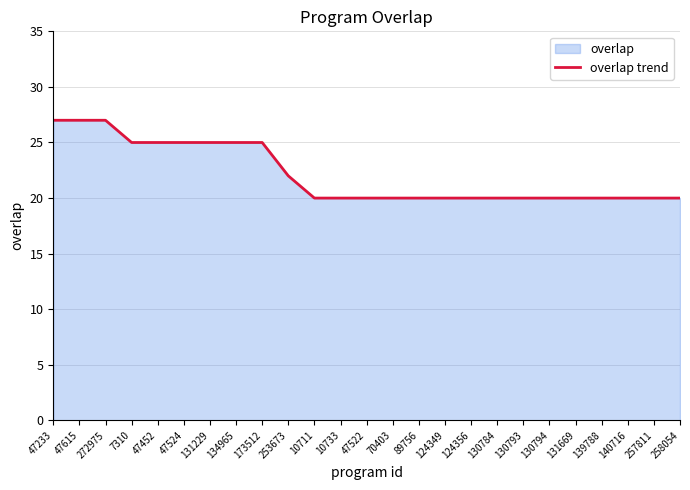

At which category does the chart reach its minimum across all series?

10711